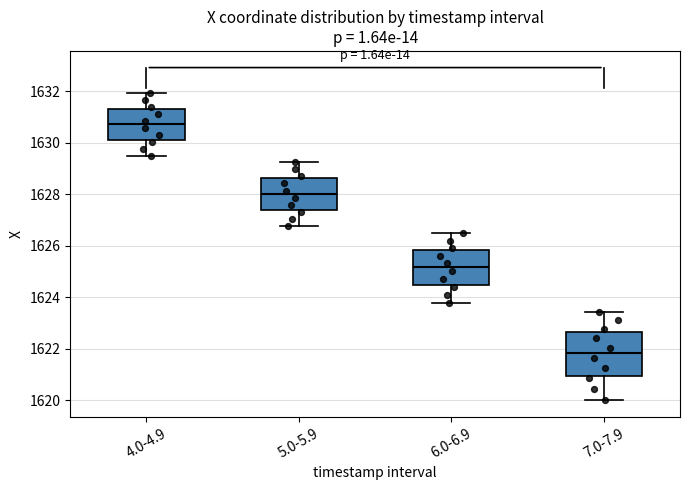

Which box is the tallest, from its lower edge to its upper edge?

7.0-7.9